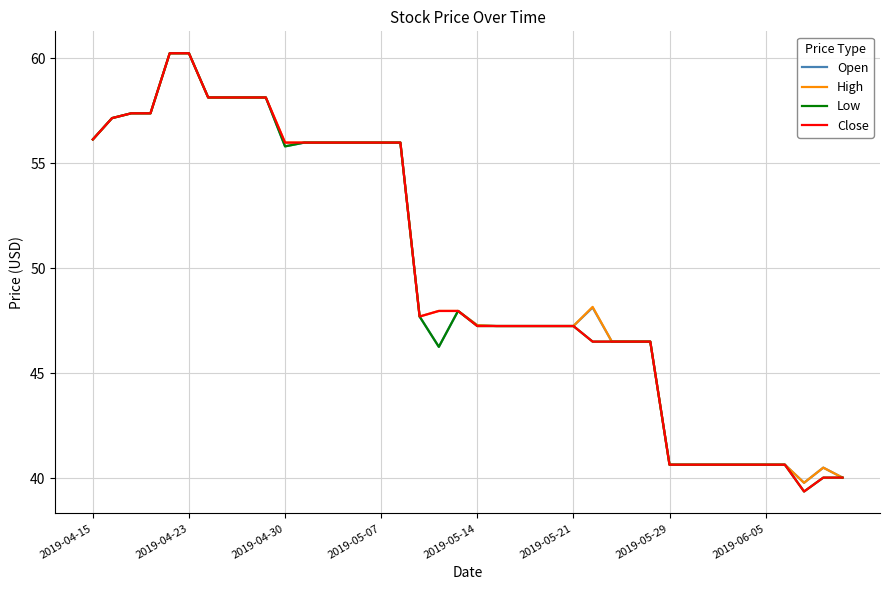

What is the maximum value for High?

60.2